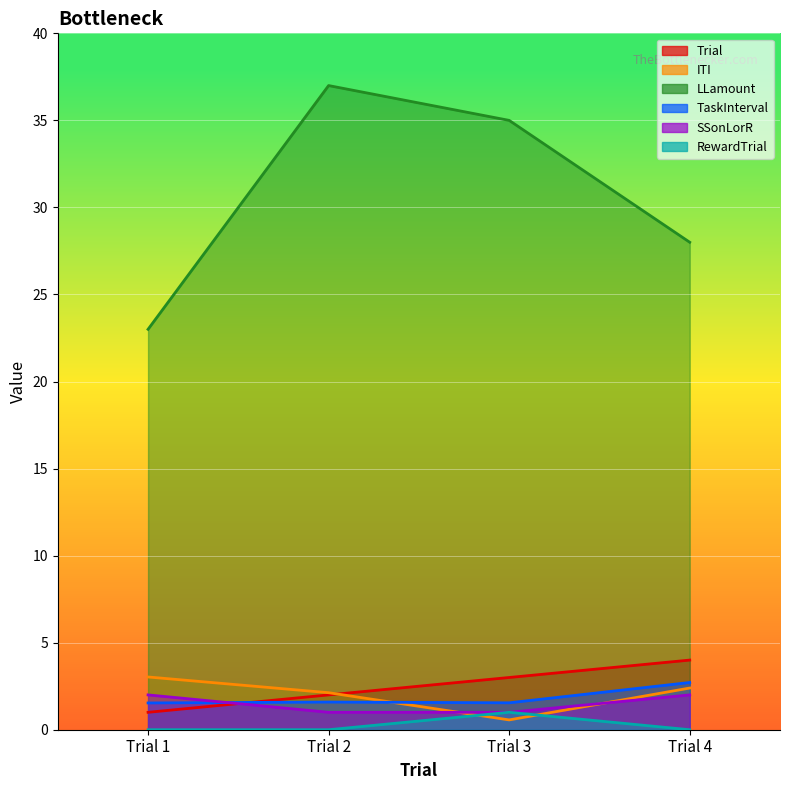

True or false: Trial and ITI intersect in this chart.

True